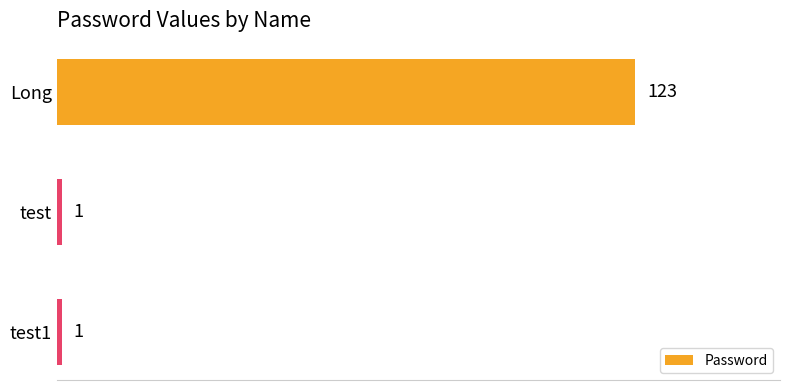

Does the chart contain stacked bars?

No